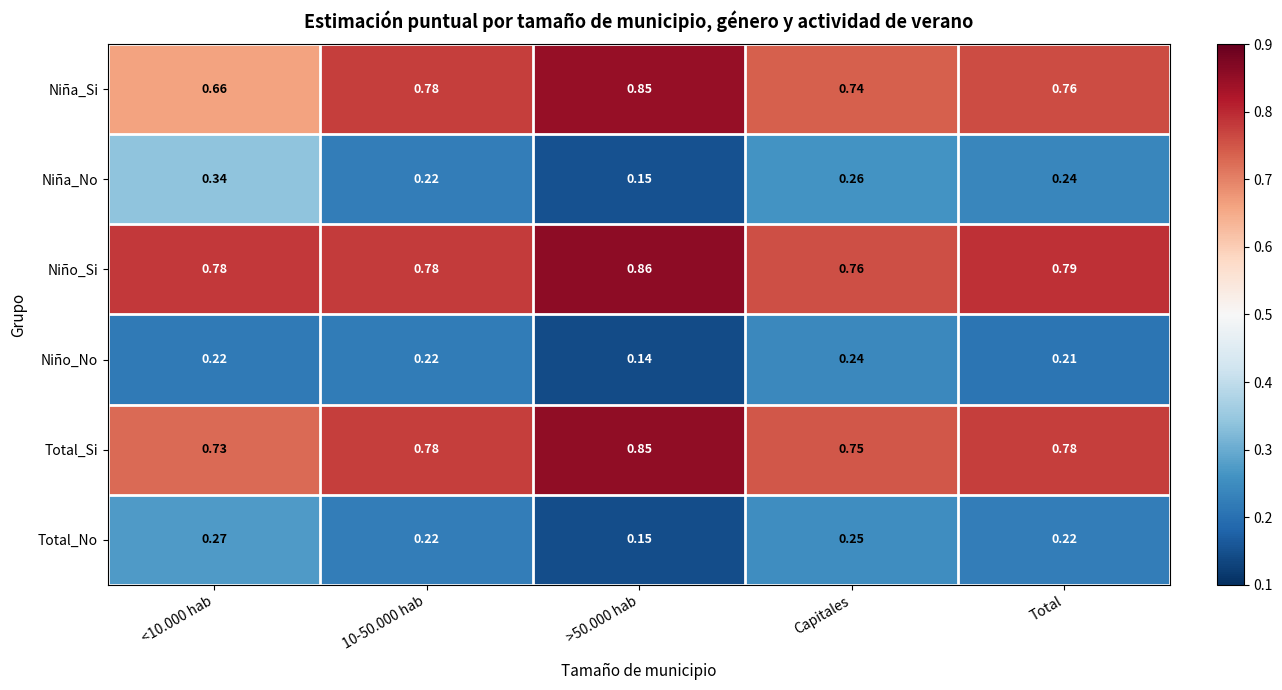

Is the value of Niño_Si at Total greater than the value of Total_No at Capitales?

Yes